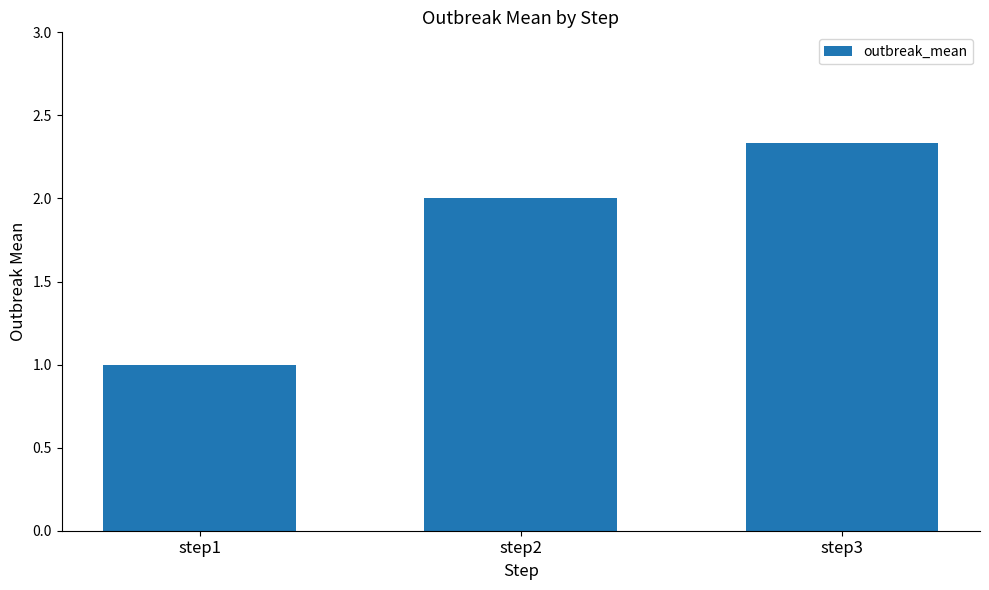

How many series are shown in this chart?

1